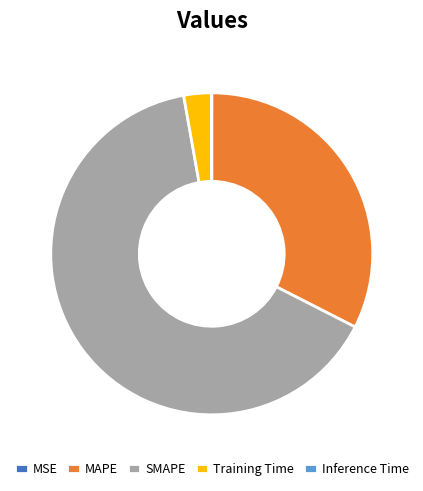

Is it true that Training Time is 3% of the pie?

True